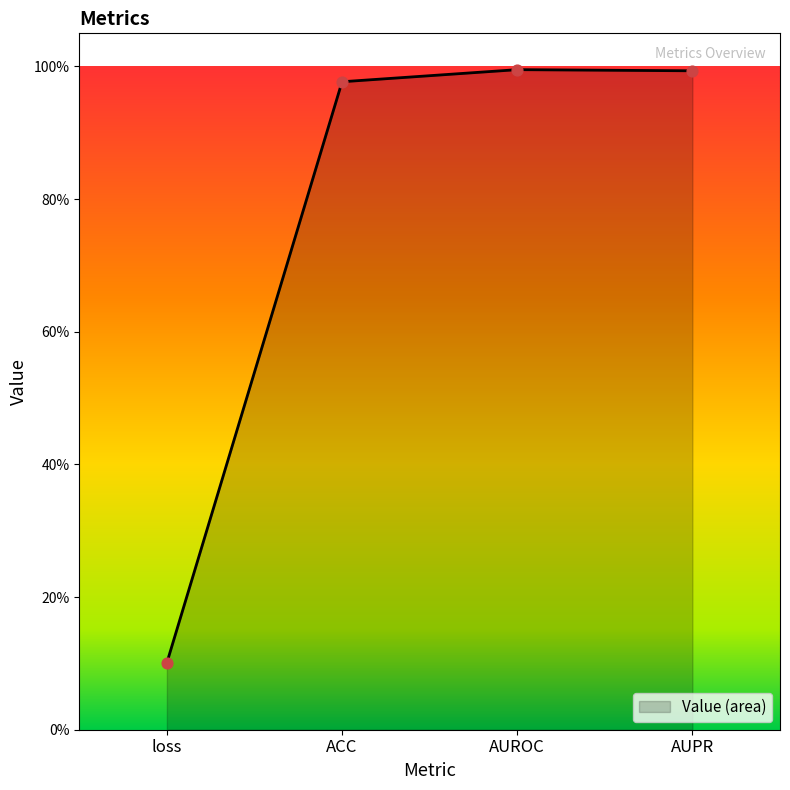

Which has a higher value, ACC or AUPR?

AUPR